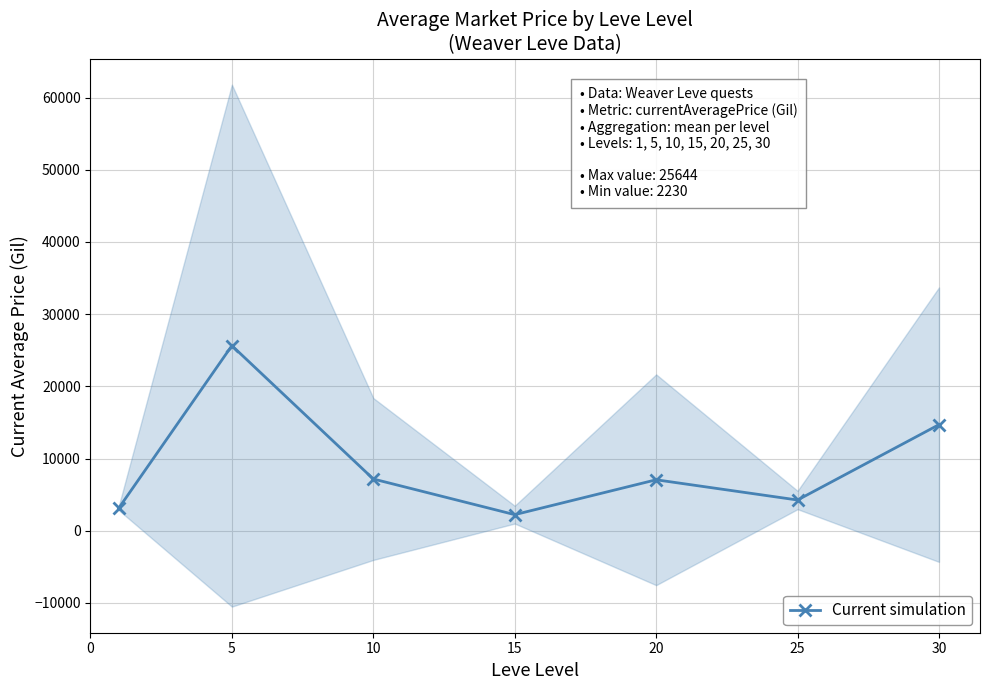

Reading left to right, what are all the values shown in this chart?

3131.3	25644.5	7170.6	2230.7	7062.7	4259.9	14699.6